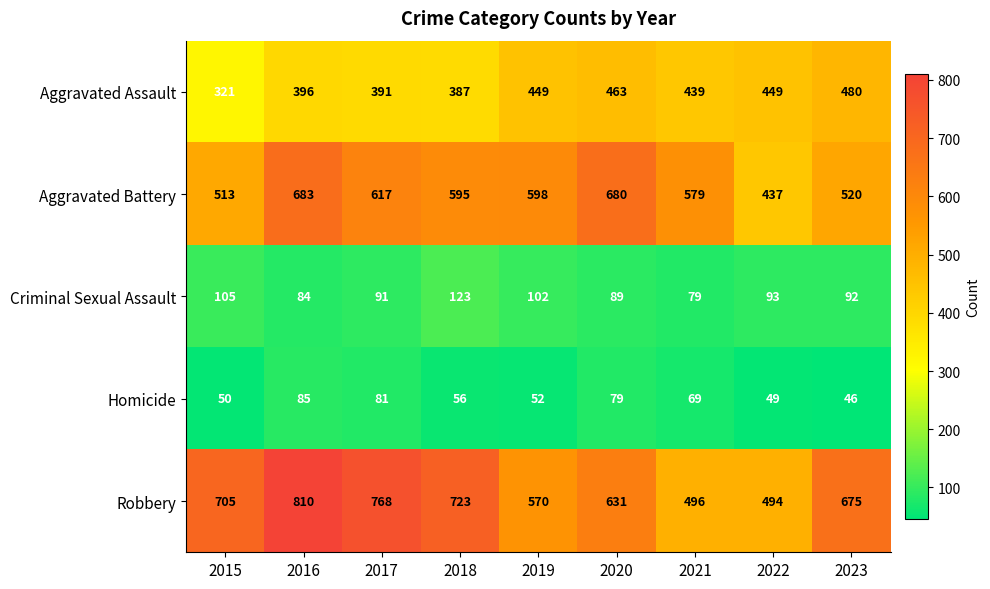

How many distinct data groups are displayed?

5